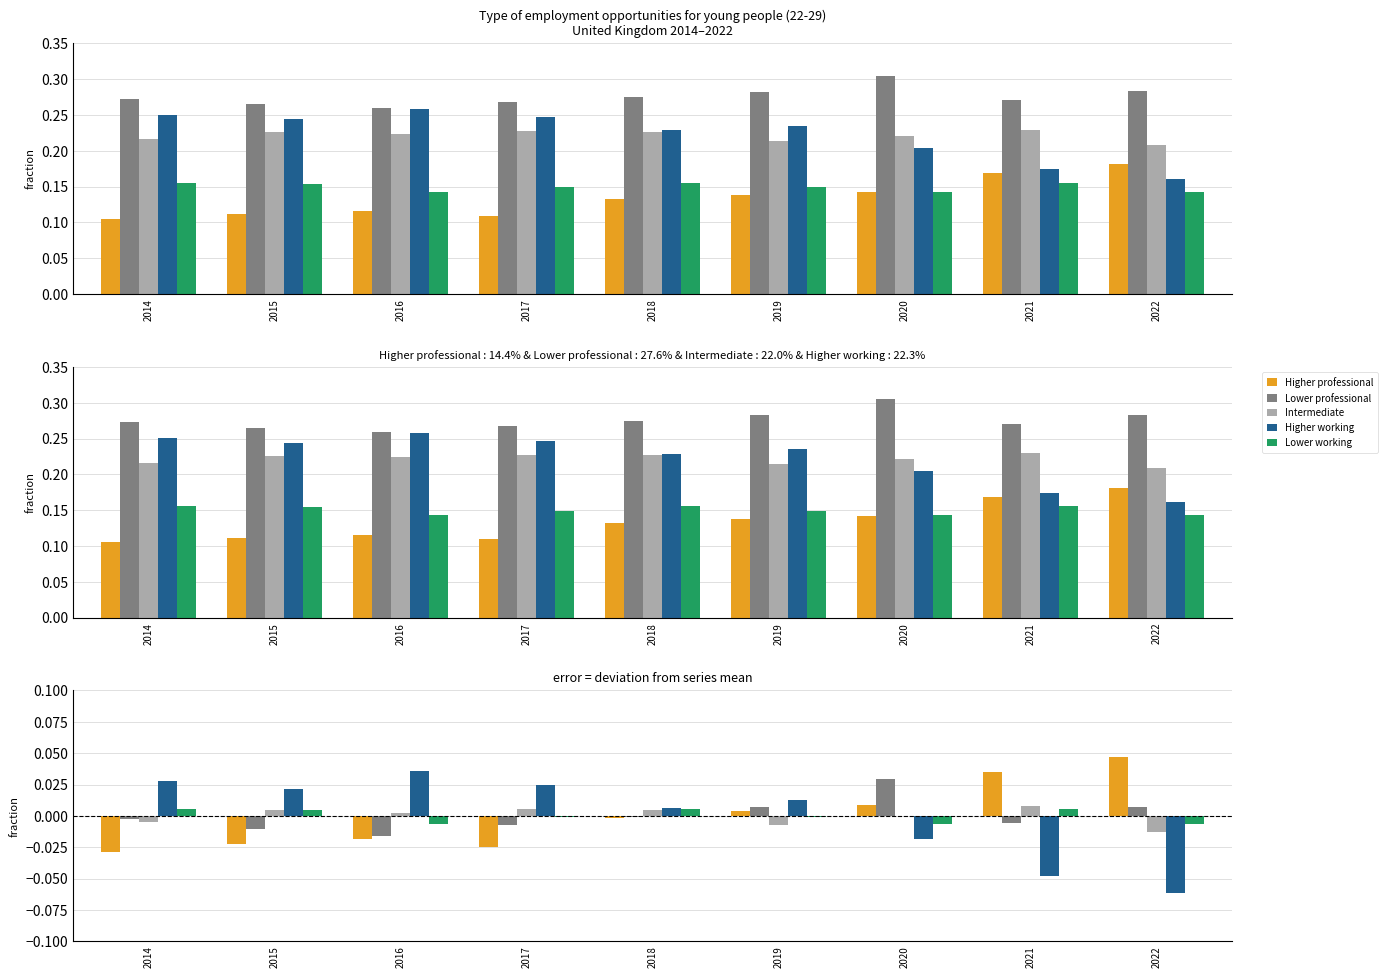

The value of Lower working at 2015 is 0.0. True or false?

True